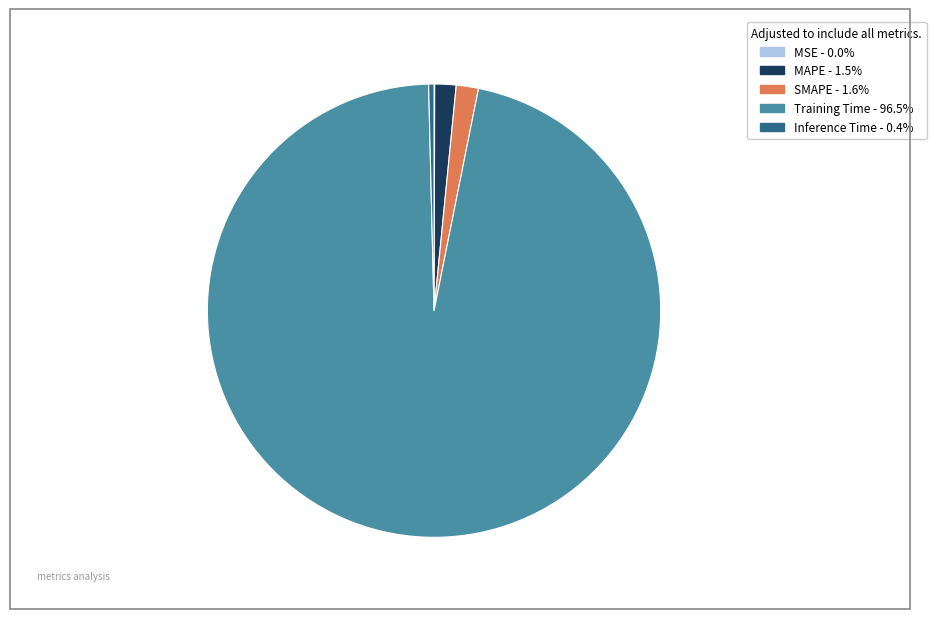

Does MAPE account for over 50% of the chart?

No